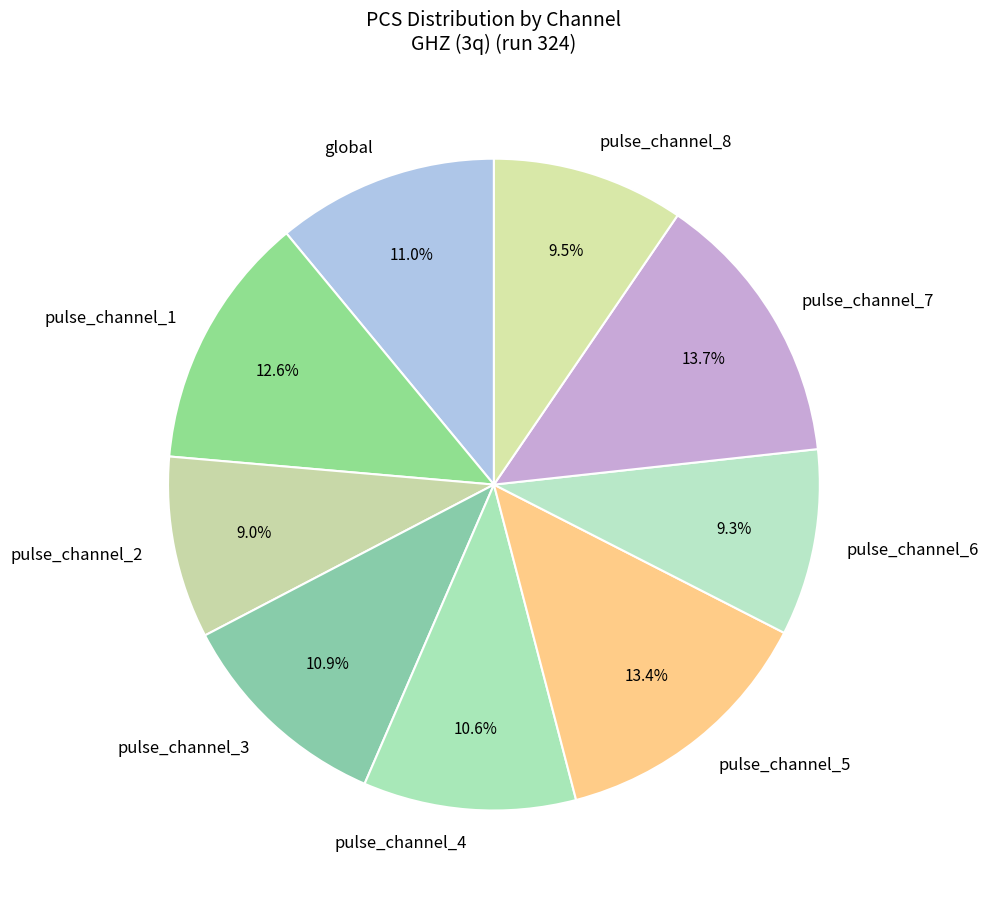

What is the total percentage of pulse_channel_4 and pulse_channel_5?

24.0%